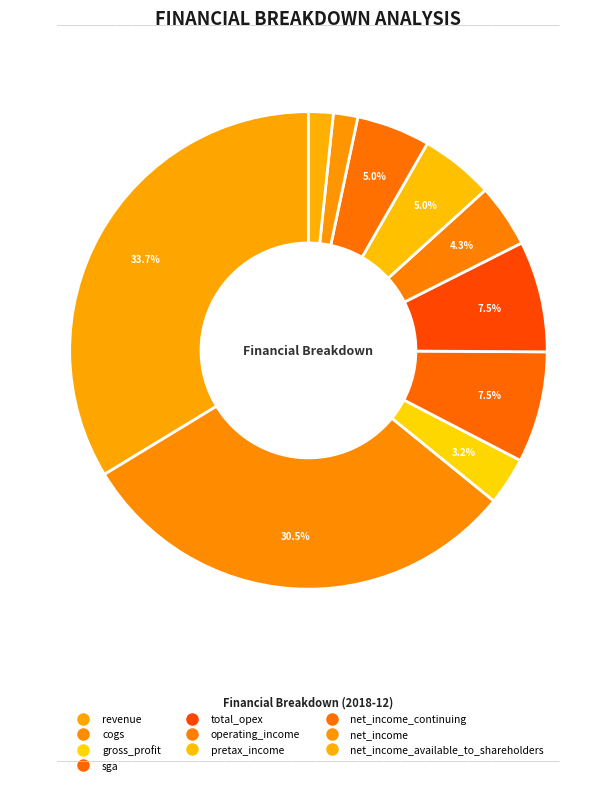

How many segments does this pie chart have?

10